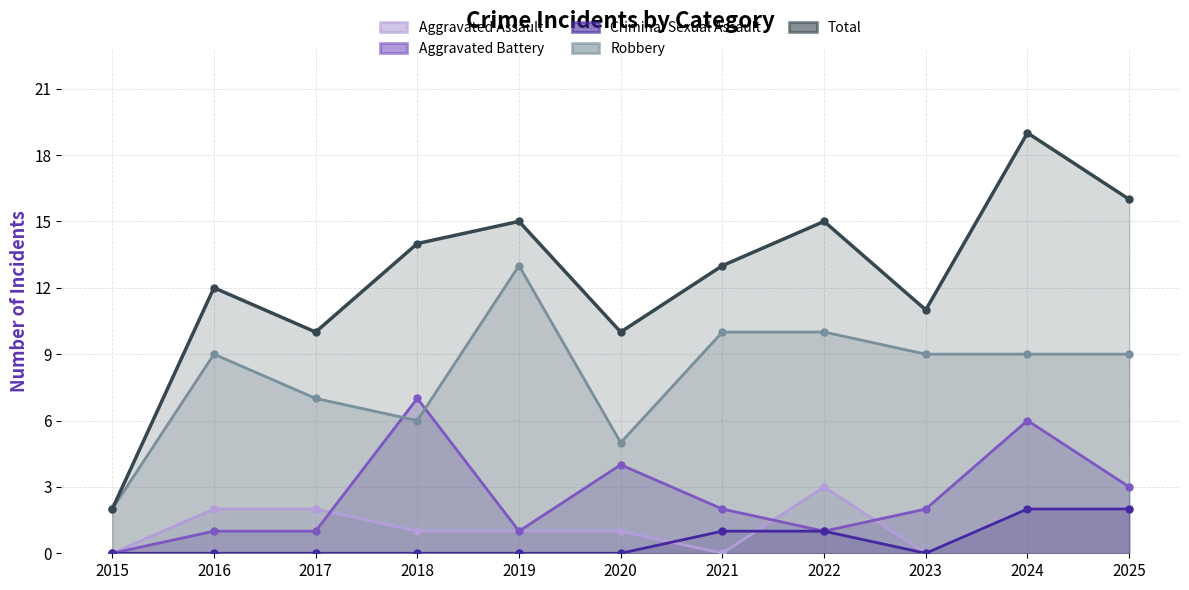

True or false: Total and Aggravated Battery intersect in this chart.

False